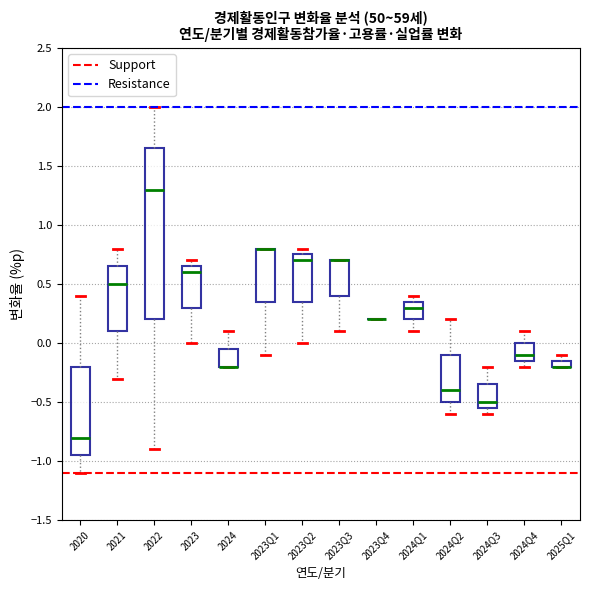

Comparing the boxes themselves (not the whiskers), which one is the tallest?

2022